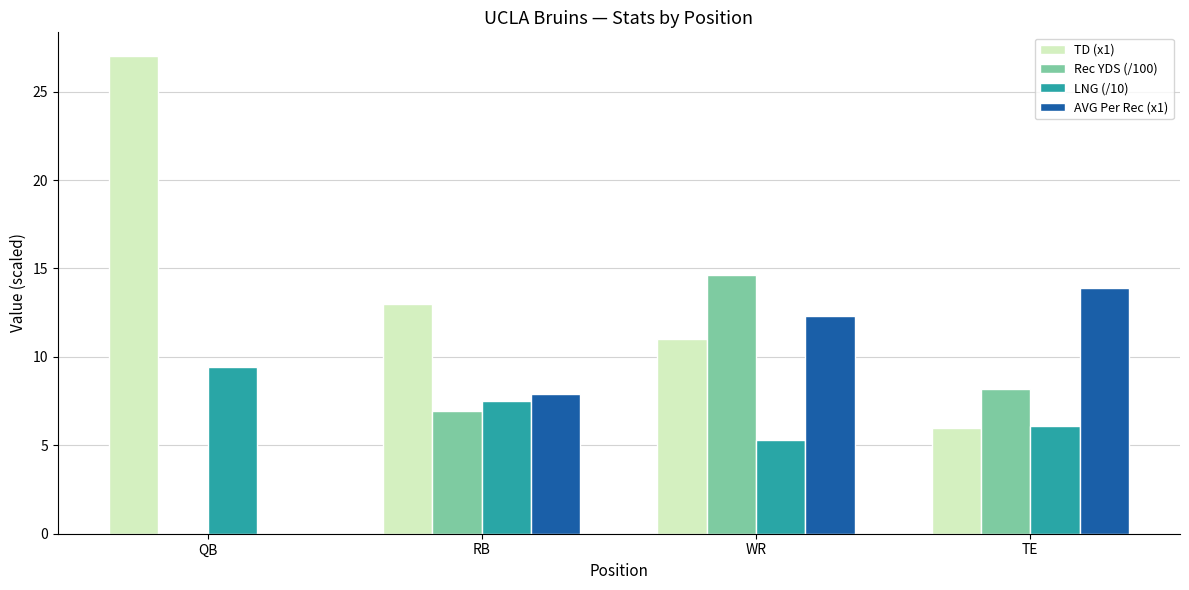

Where does the Rec YDS (/100) series first go above 8?

WR